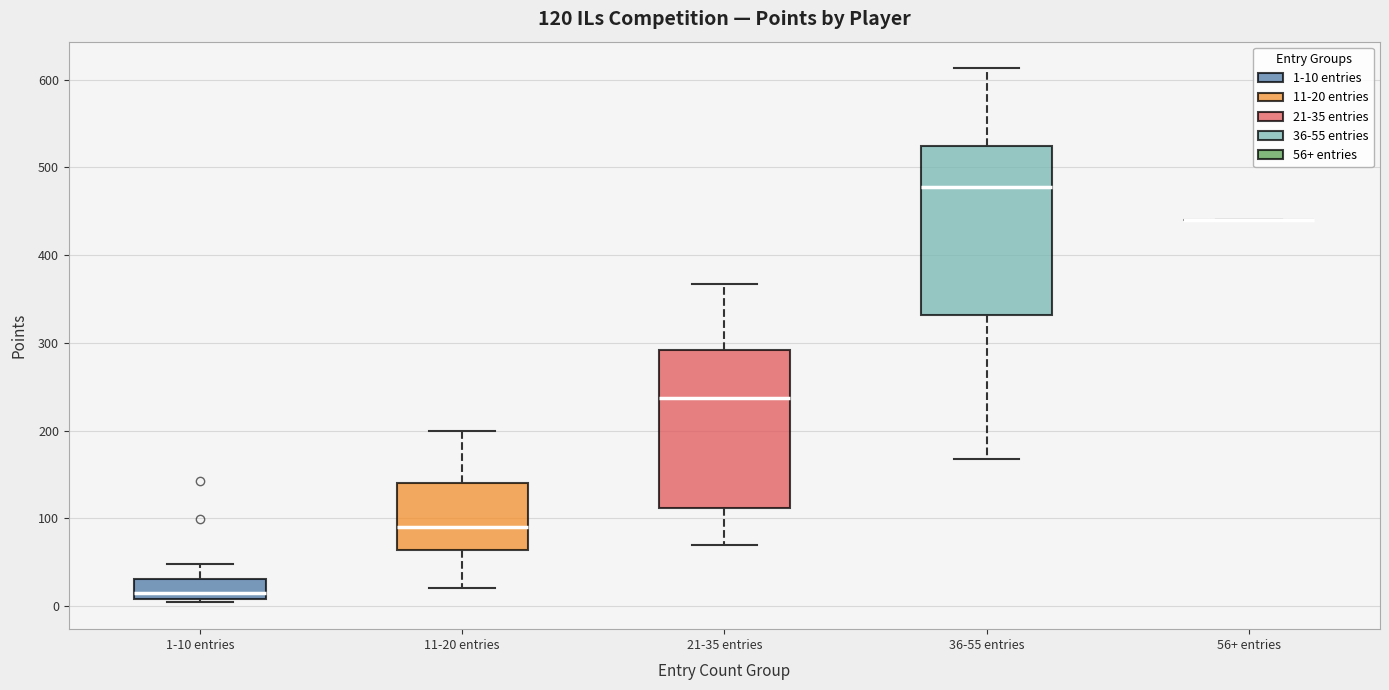

Which box is the tallest, from its lower edge to its upper edge?

36-55 entries